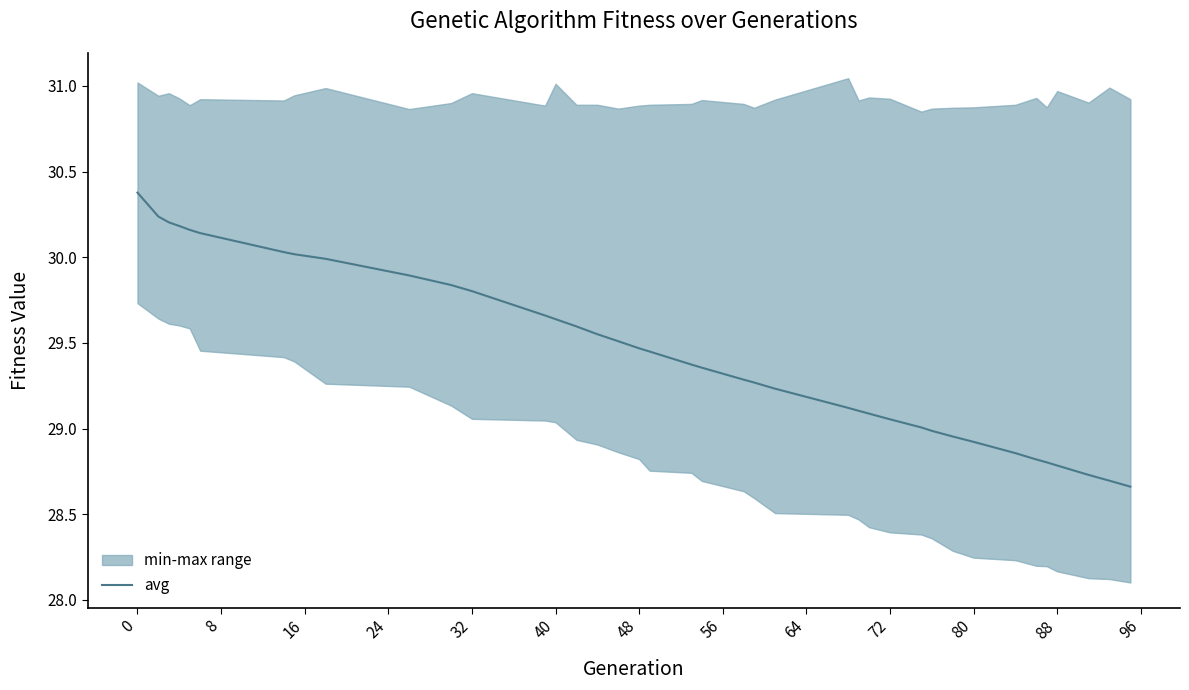

What is the sum of all values?

1147.8